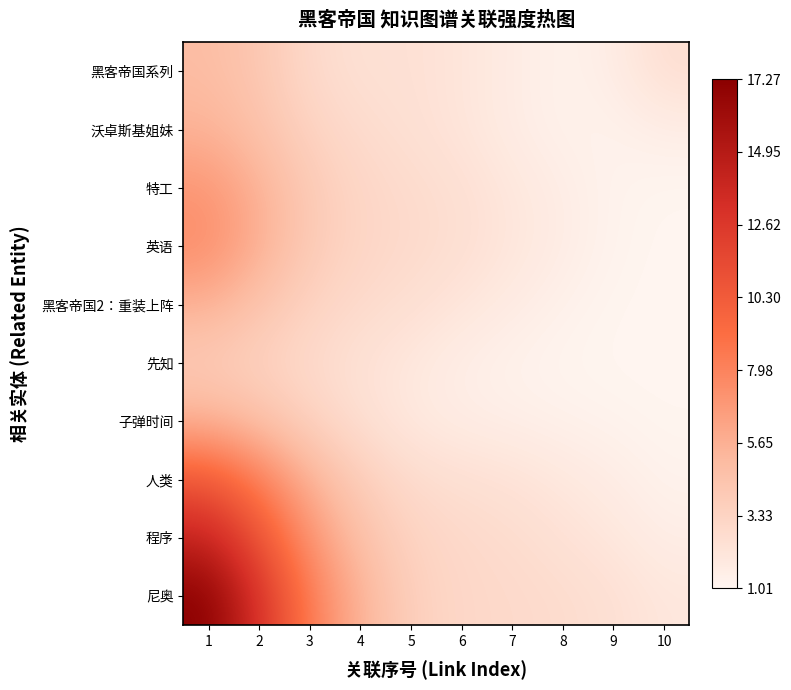

What is the minimum value shown in the chart?

1.0